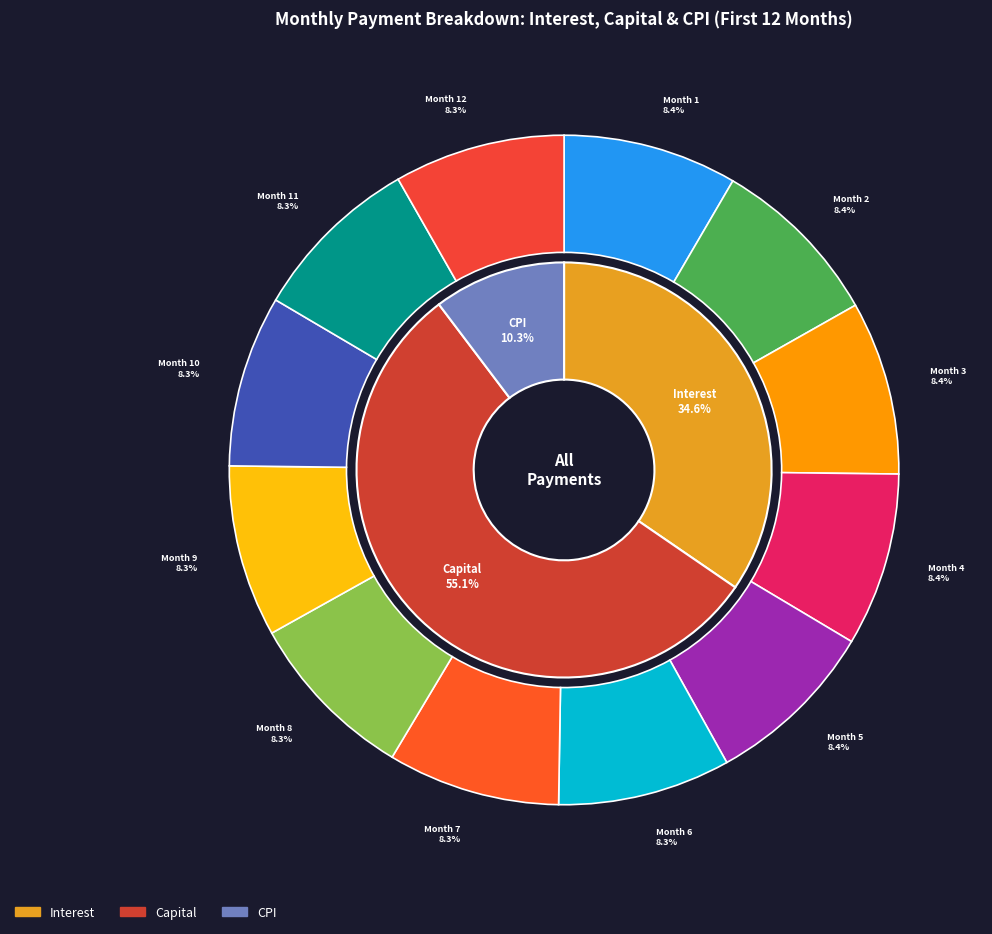

Is it true that Month 8 is 8% of the pie?

True